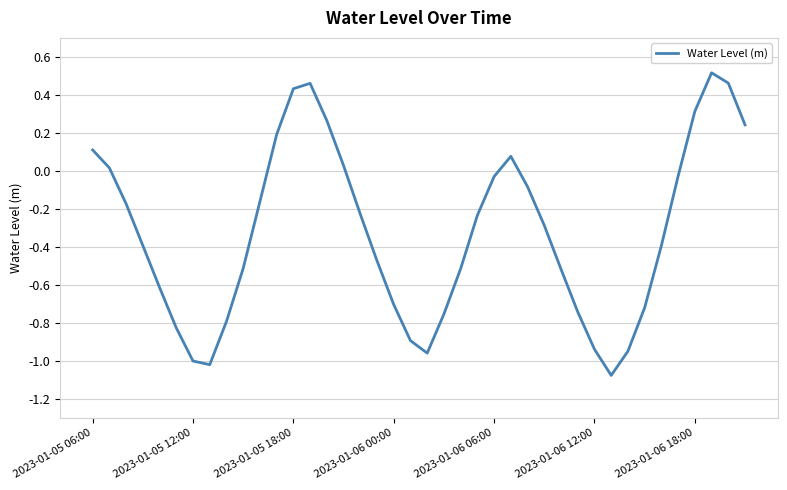

Count the number of categories in the chart.

40